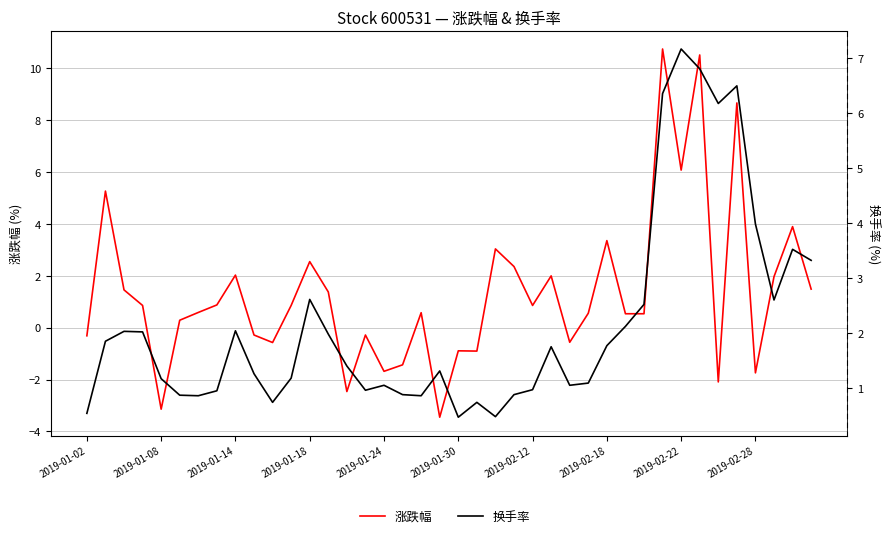

The value of 换手率 at 22 is 0.1. True or false?

False